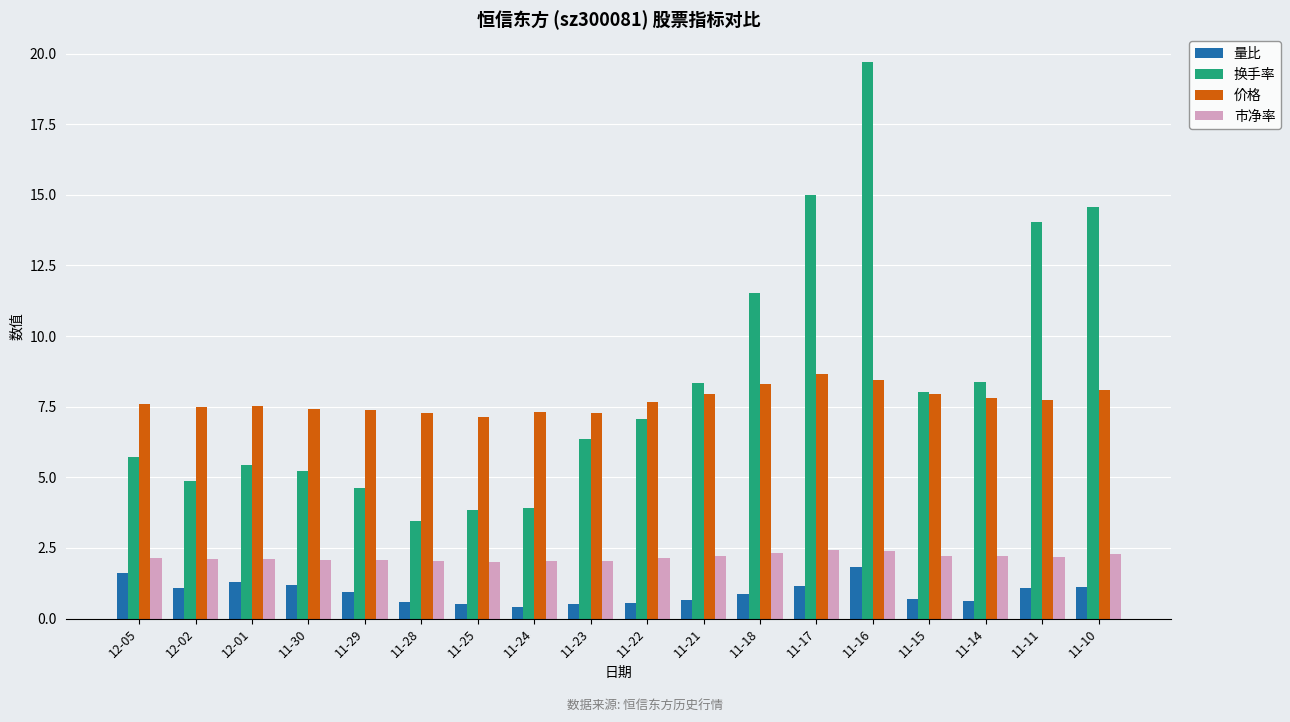

Which series has the largest range (max minus min)?

换手率